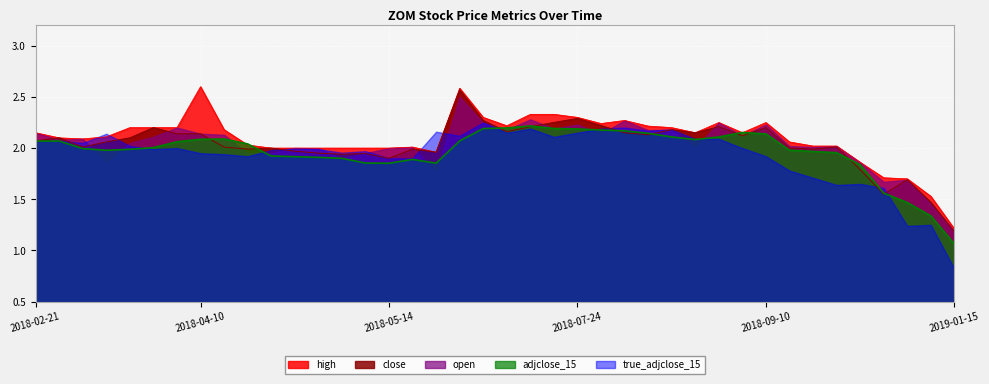

What is the difference between the highest and lowest values at 2018-08-14?

0.1